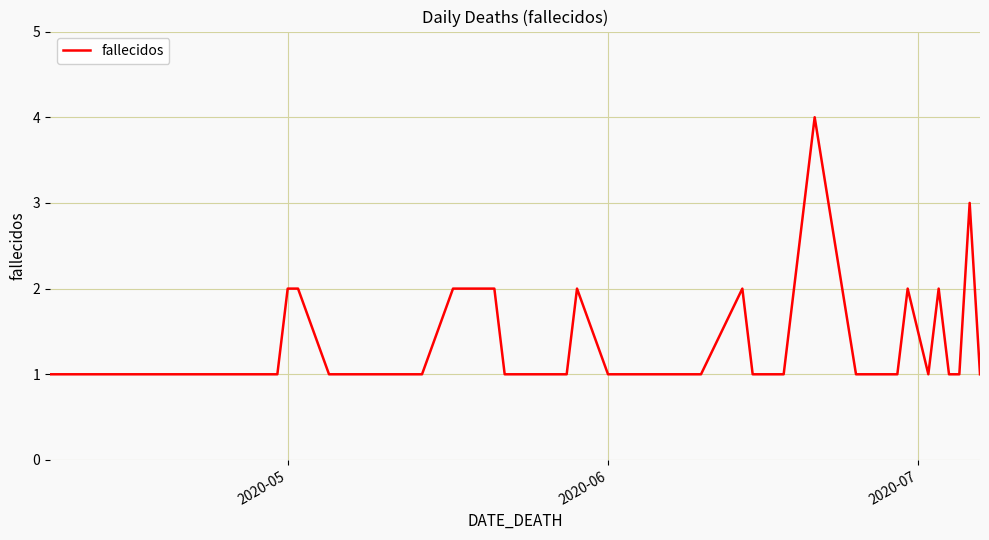

What is the difference between the maximum and minimum values?

3